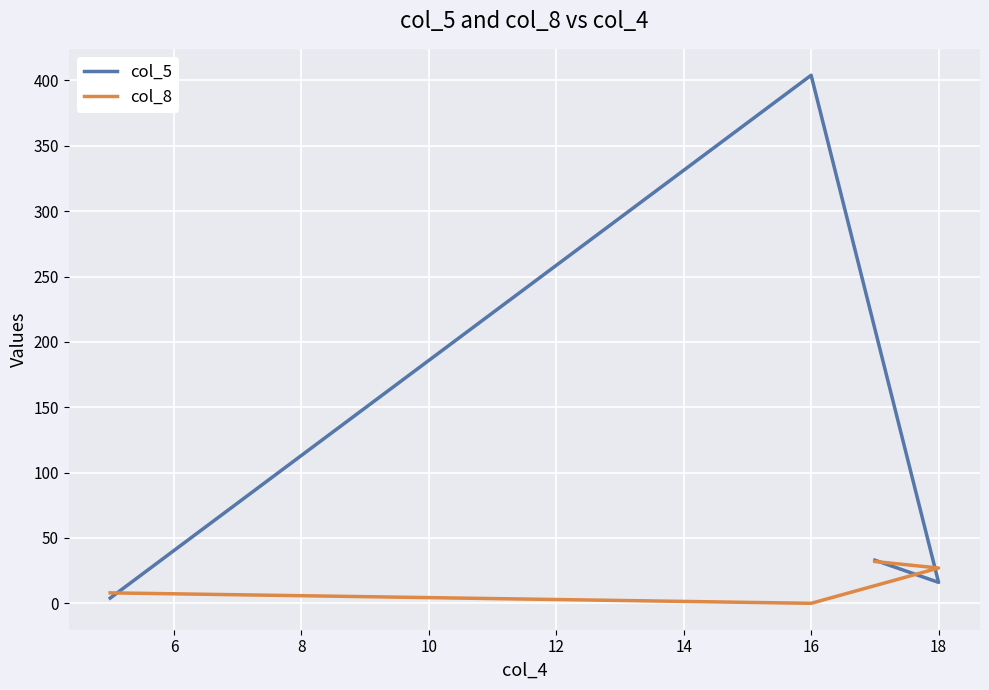

How many values in col_8 are above zero?

3